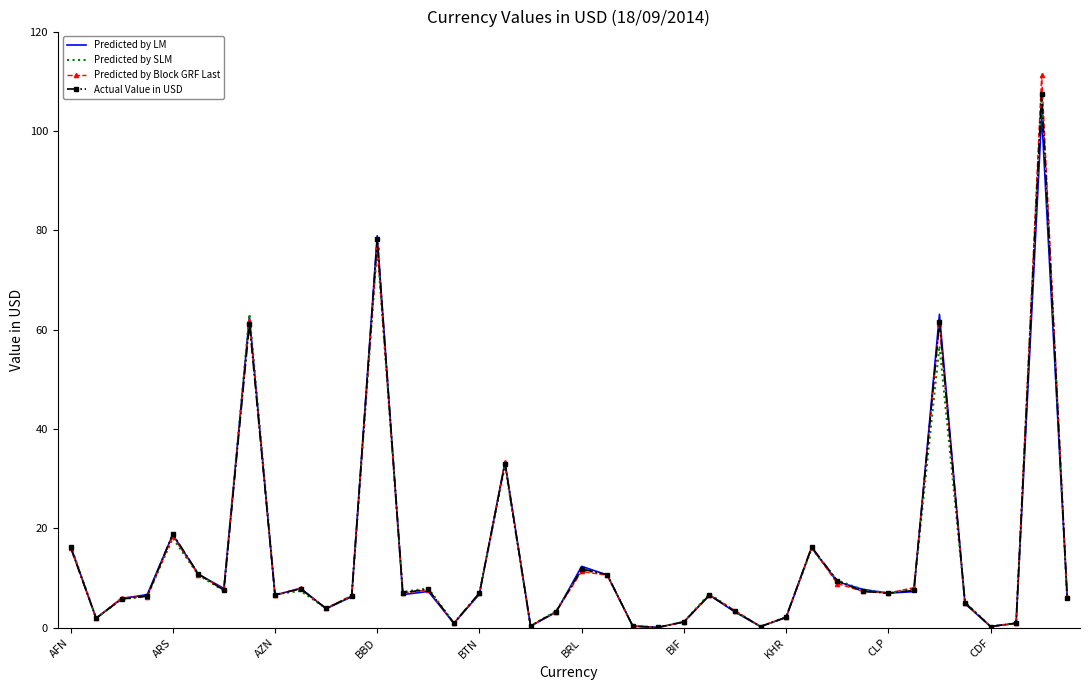

Which series has the widest spread of values?

Predicted by Block GRF Last